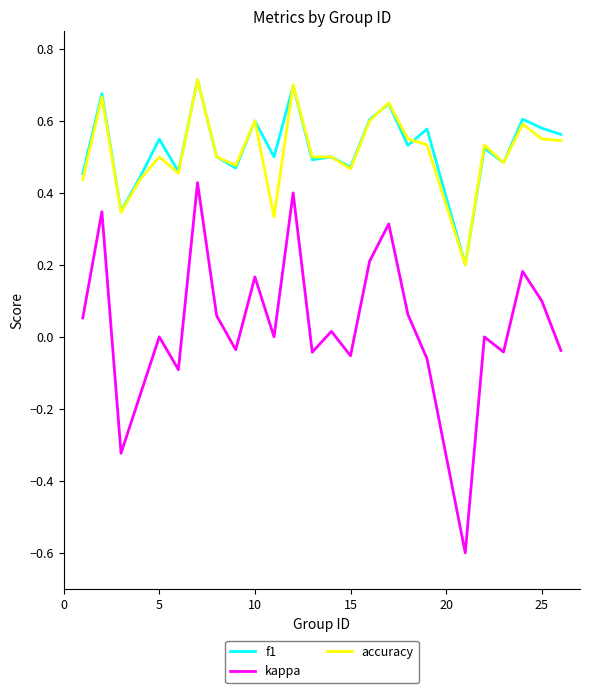

At how many categories does at least one series exceed 0?

25